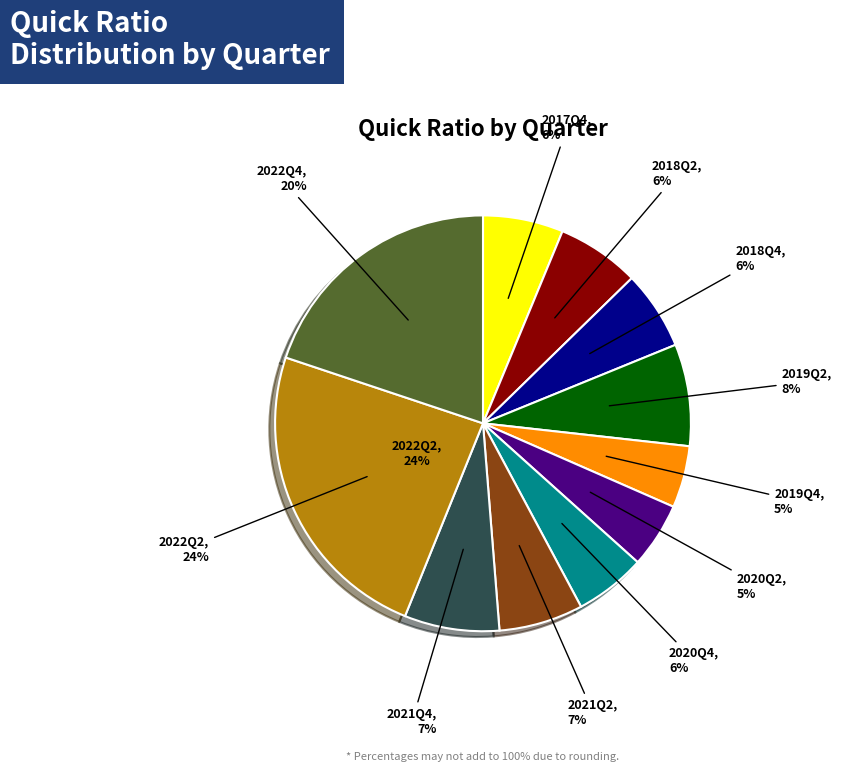

Approximately how many times larger is the value at 2018Q2 compared to 2019Q2?

0.8